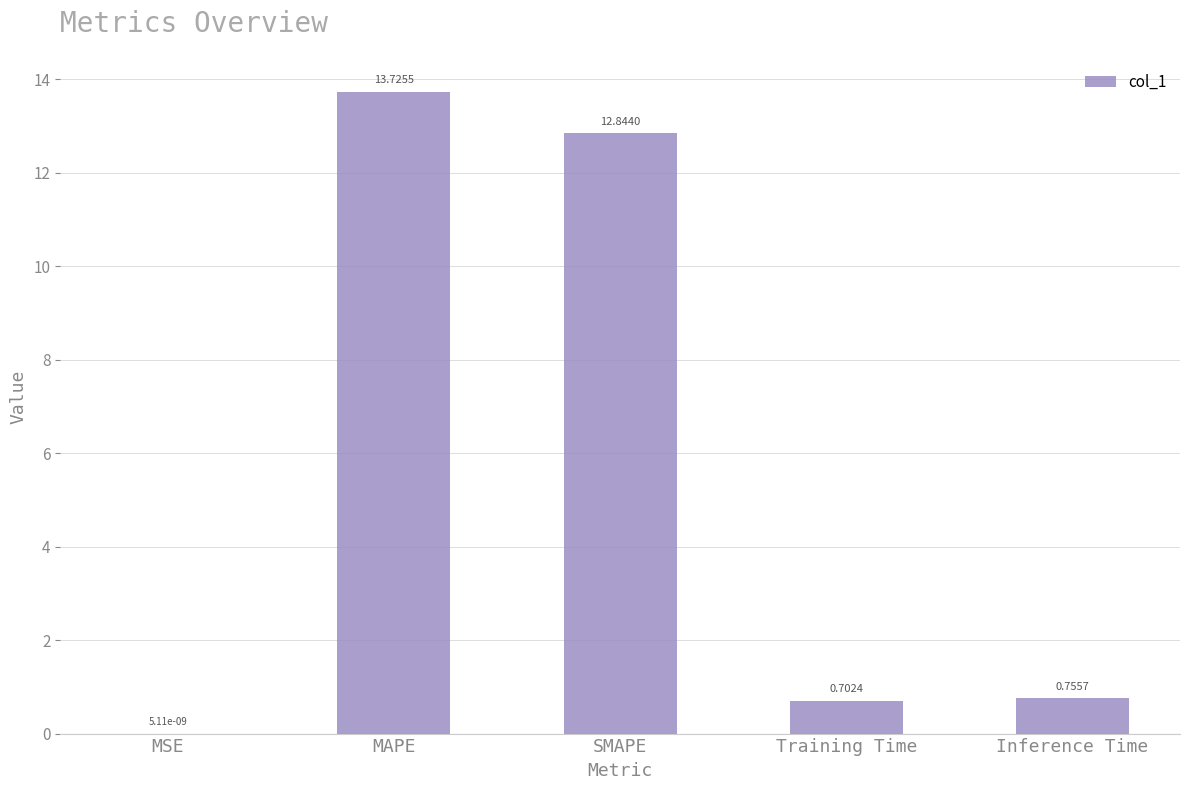

What is the sum of all values?

28.0